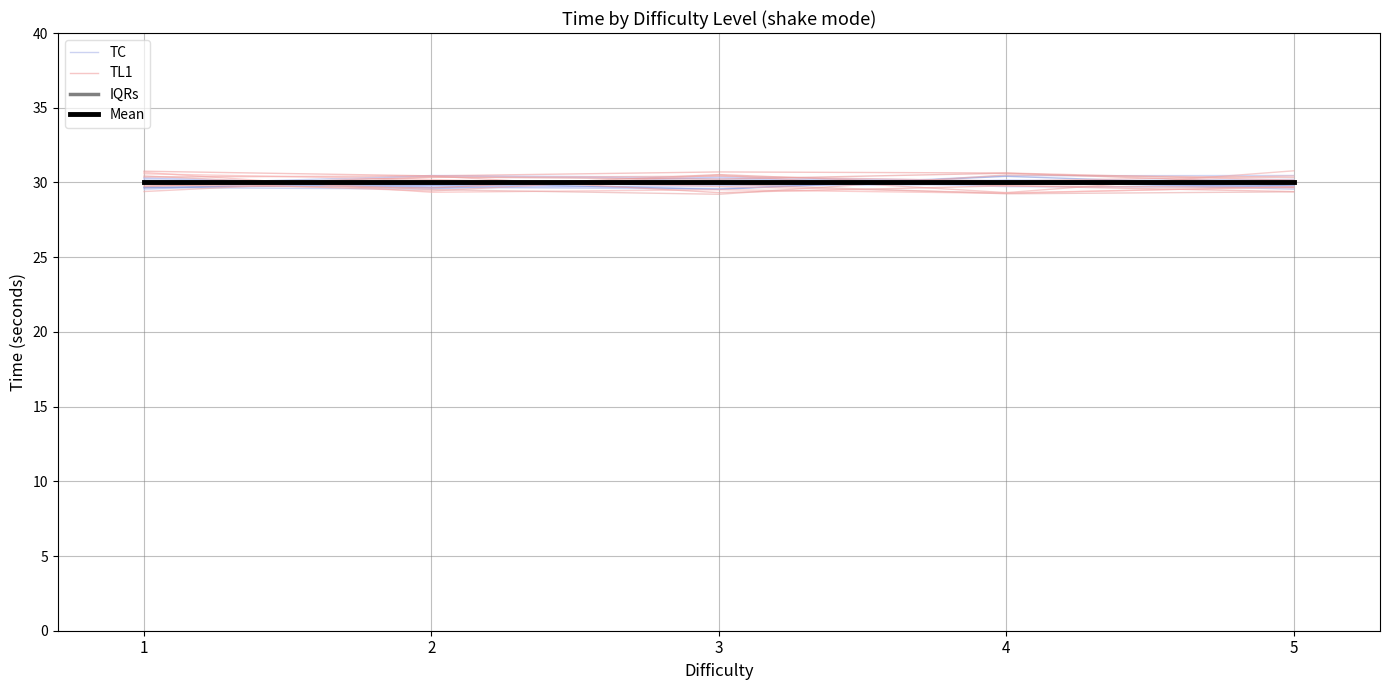

Which has a higher value, 3 or 1?

3